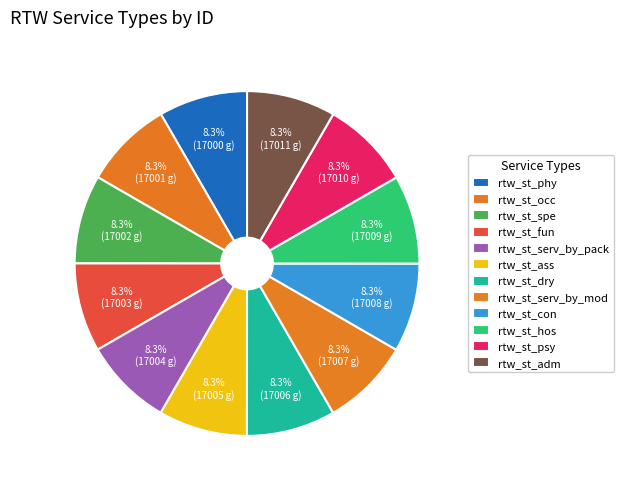

Is the sum of rtw_st_fun and rtw_st_phy greater than half?

No